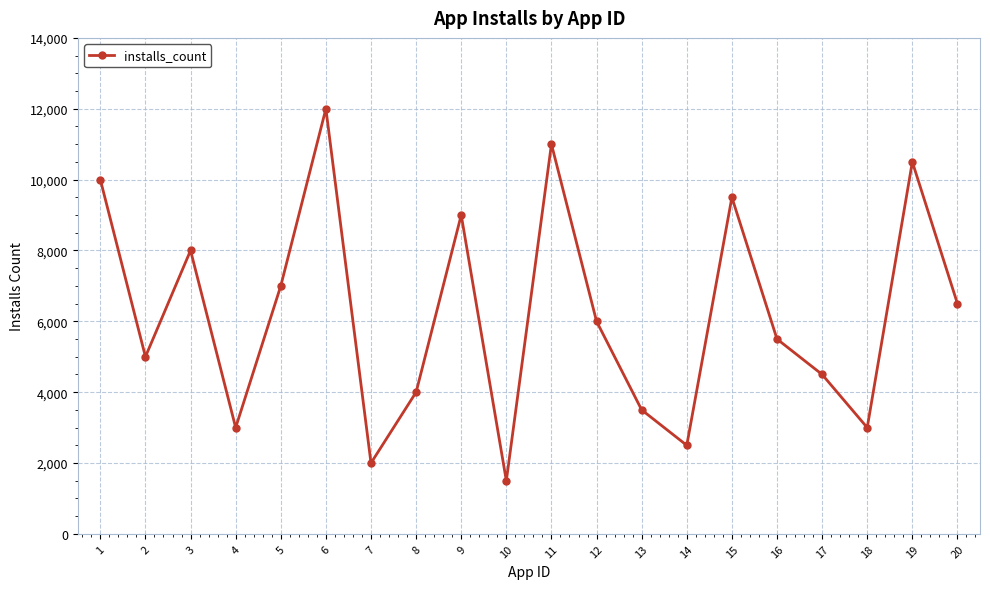

What is the sum of all values?

124000